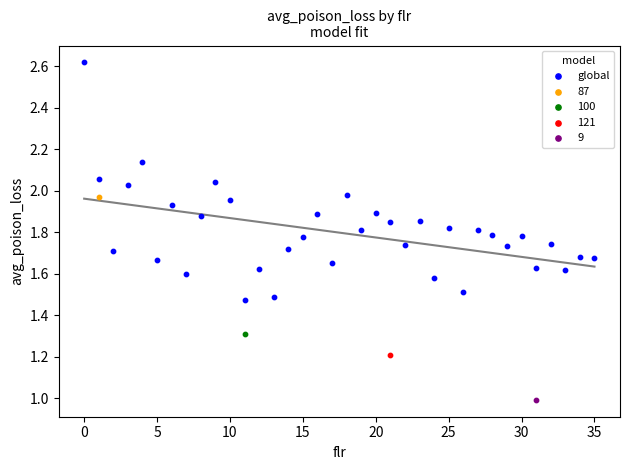

What are all the series names shown in the legend?

global, 87, 100, 121, 9